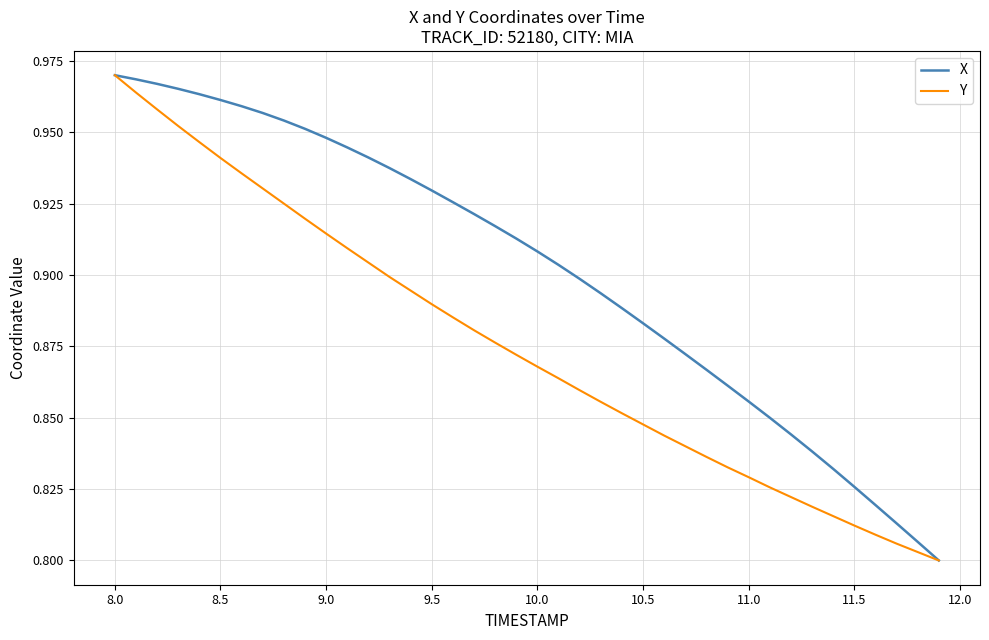

List the series in order of their overall mean, lowest first.

Y, X